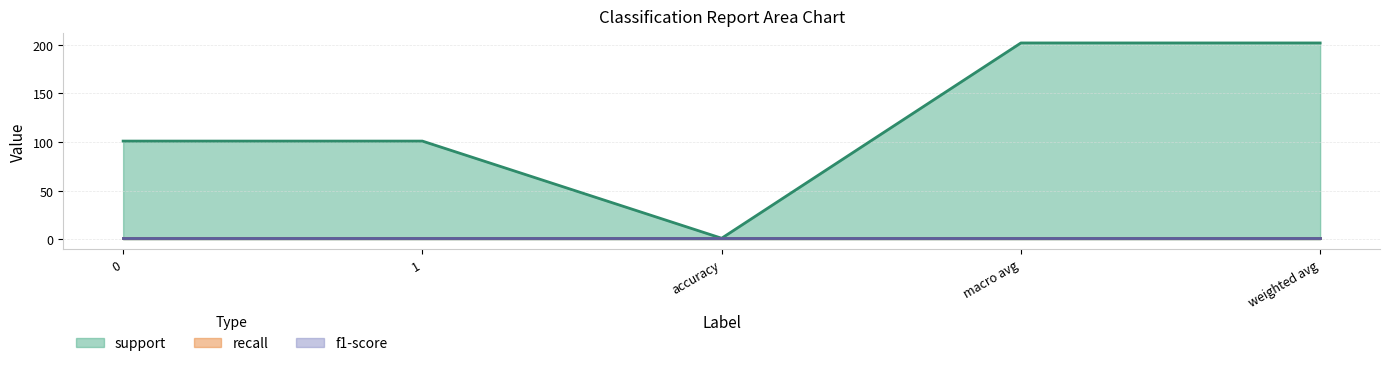

What is the lowest value of the f1-score series?

1